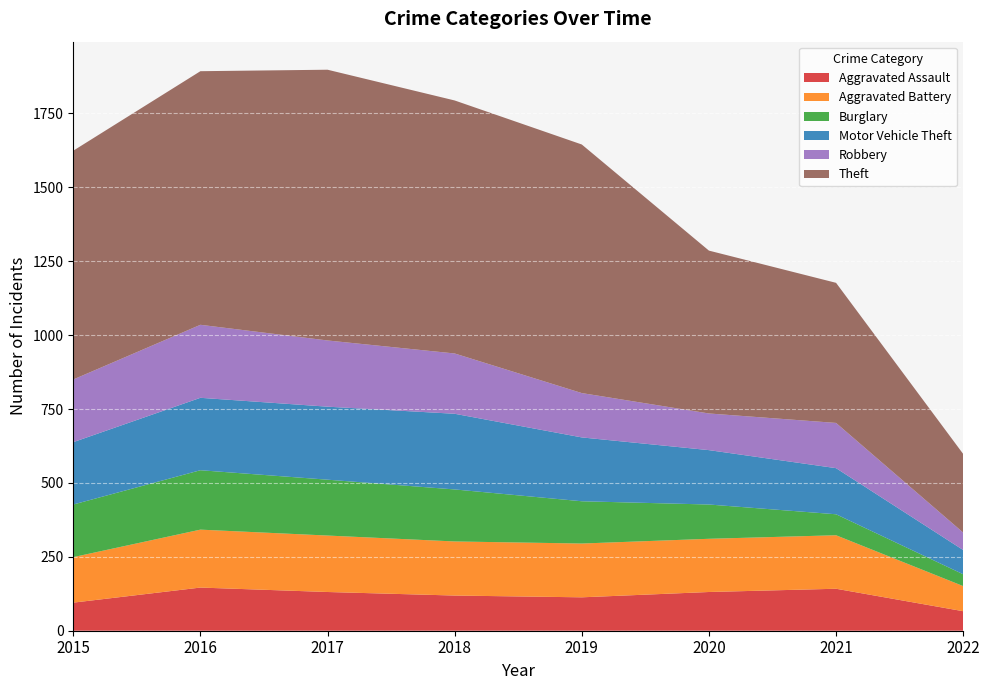

Reading left to right, extract all data points from this chart.

Aggravated Assault: 95	146	131	119	113	131	142	66
Aggravated Battery: 154	196	191	183	182	180	181	85
Burglary: 178	201	189	176	143	116	71	40
Motor Vehicle Theft: 211	245	247	256	216	184	156	82
Robbery: 212	247	224	204	150	124	153	59
Theft: 774	858	916	856	841	551	474	266